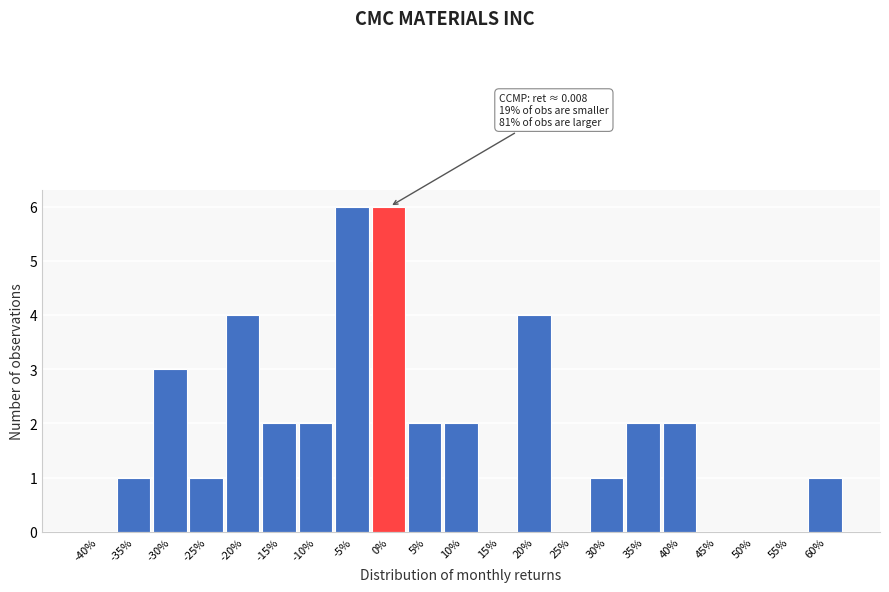

Reading left to right, transcribe all the data shown in this chart.

-40%=0	-35%=1	-30%=3	-25%=1	-20%=4	-15%=2	-10%=2	-5%=6	0%=6	5%=2	10%=2	15%=0	20%=4	25%=0	30%=1	35%=2	40%=2	45%=0	50%=0	55%=0	60%=1